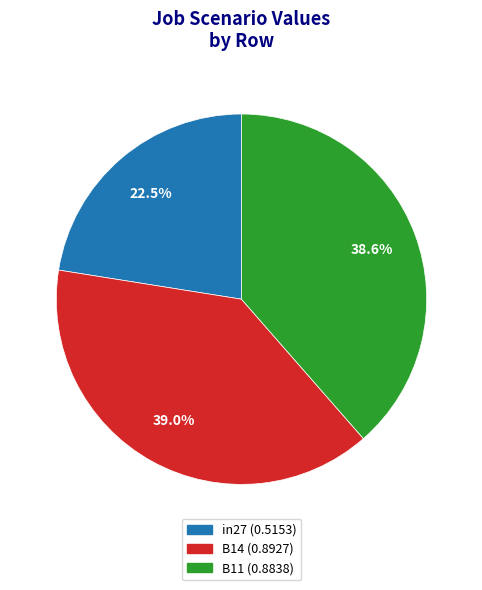

Combined, do B11 and B14 account for over 50%?

Yes